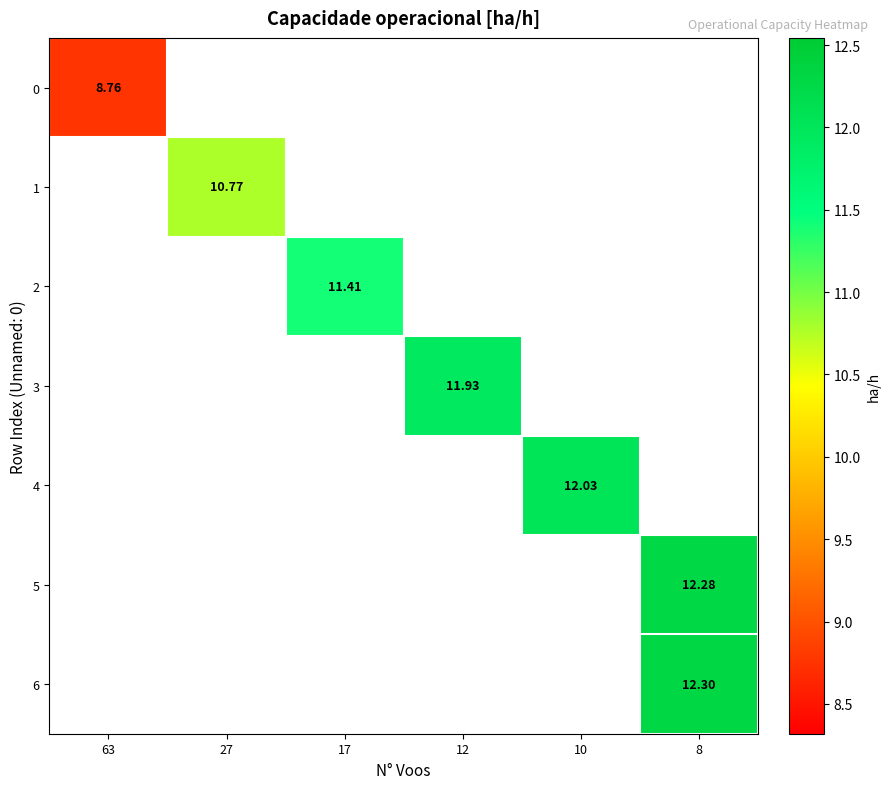

At how many categories does at least one series exceed 10?

5